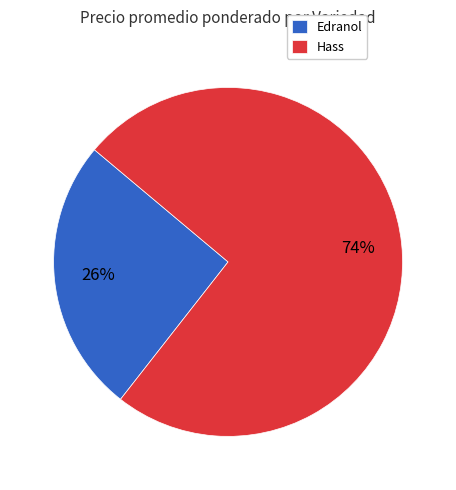

Is it true that Edranol is 32% of the pie?

False